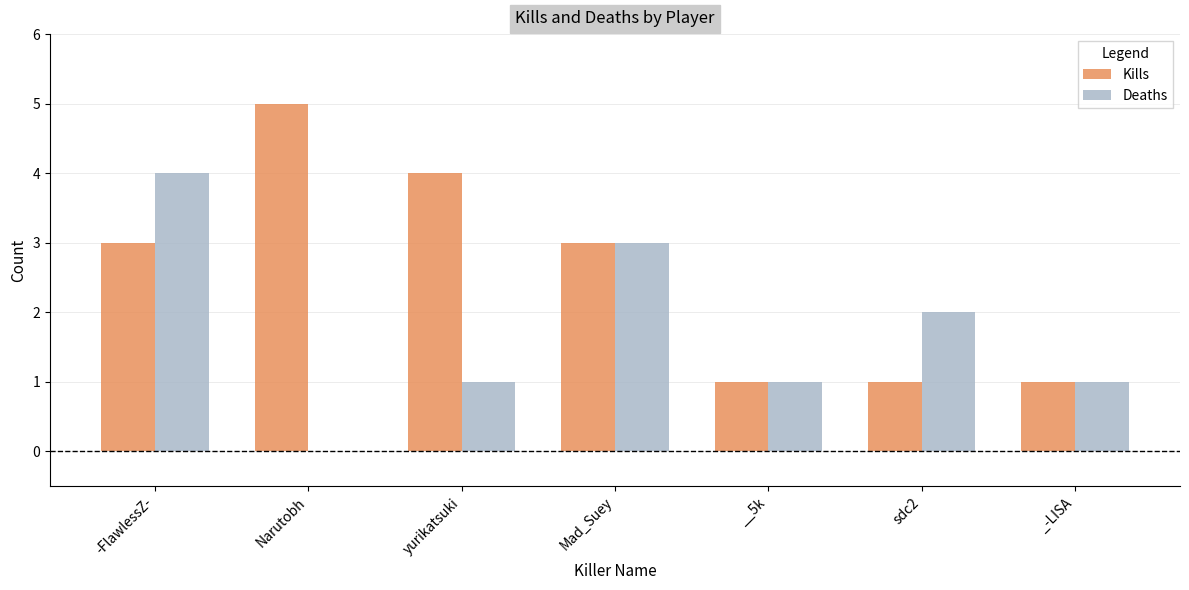

What is the sum of all Kills values?

18